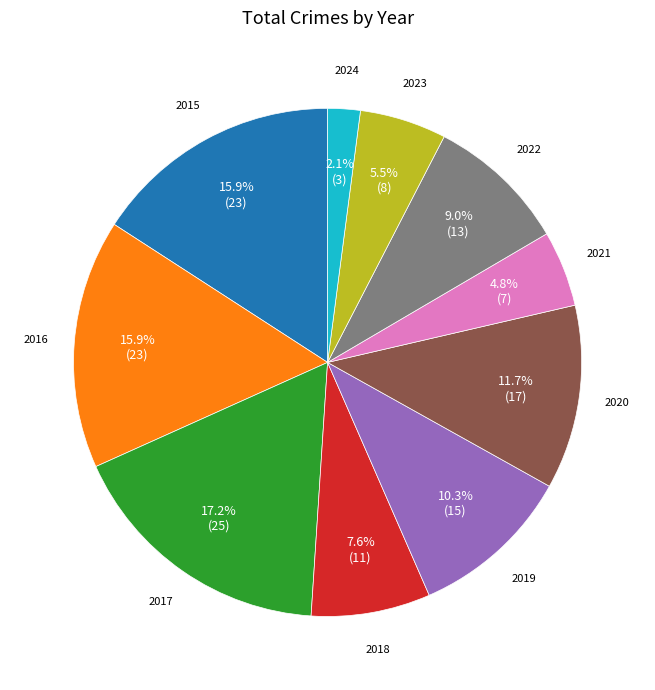

Which category has the biggest portion of the pie?

2017